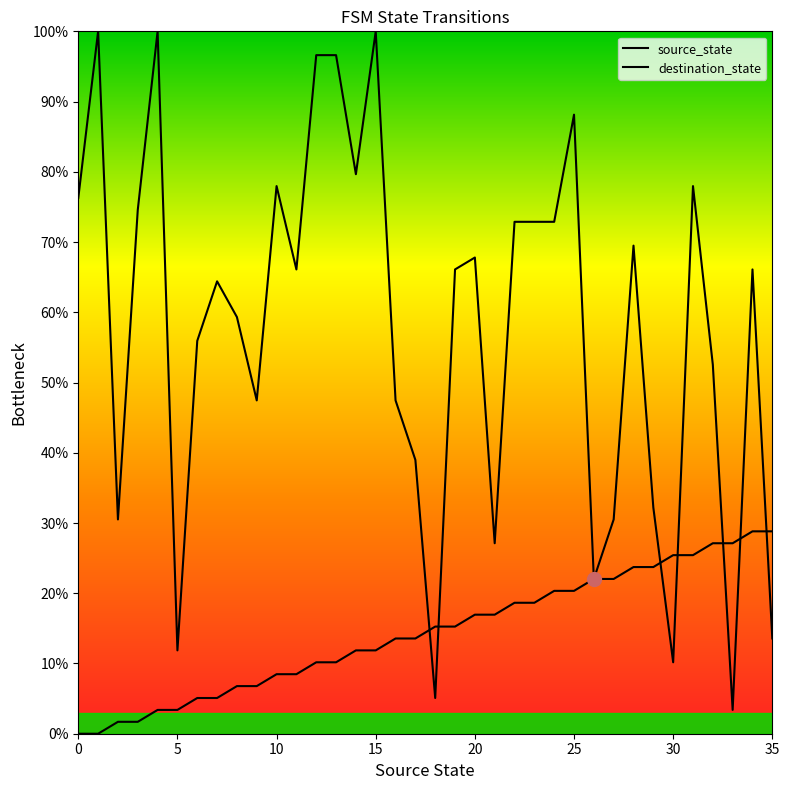

True or false: destination_state has more than 1 points higher than both neighbors.

True